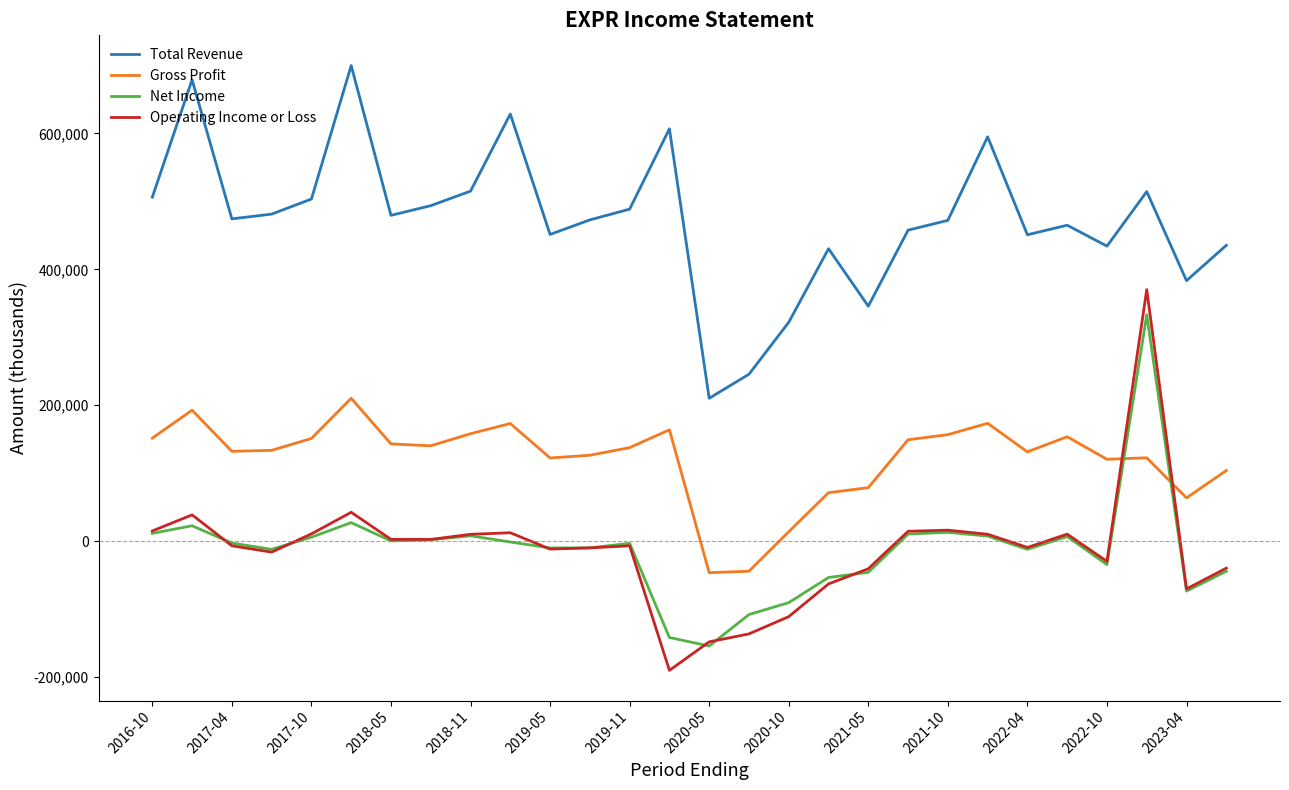

True or false: Net Income and Total Revenue intersect in this chart.

False